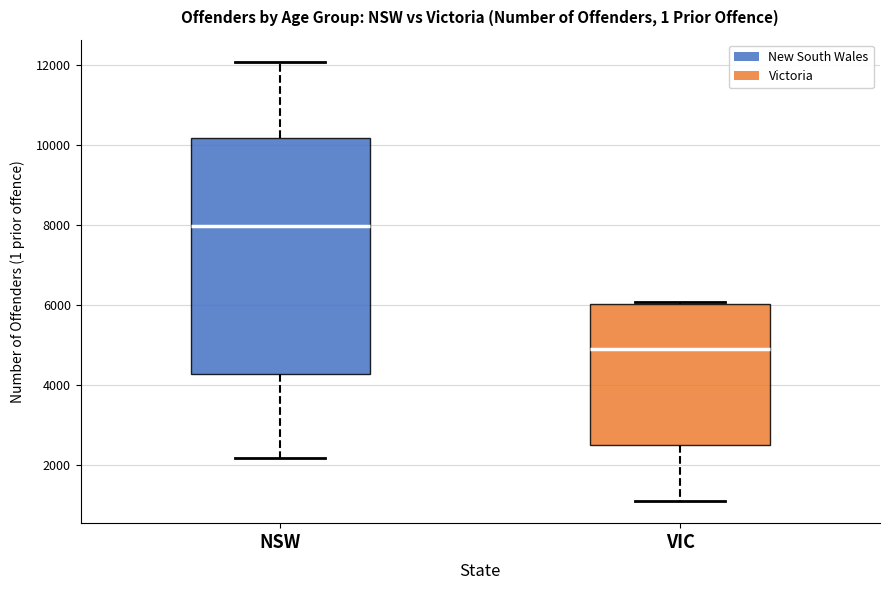

Reading left to right, read every box against the y-axis: the position of its median line, the range the box covers, and the ends of its whiskers. The values are not printed on the chart, so give them approximately, as read against the axis.

NSW: median 8000, box 4200 to 10200, whiskers 2200 to 12000
VIC: median 5000, box 2400 to 6000, whiskers 1000 to 6000